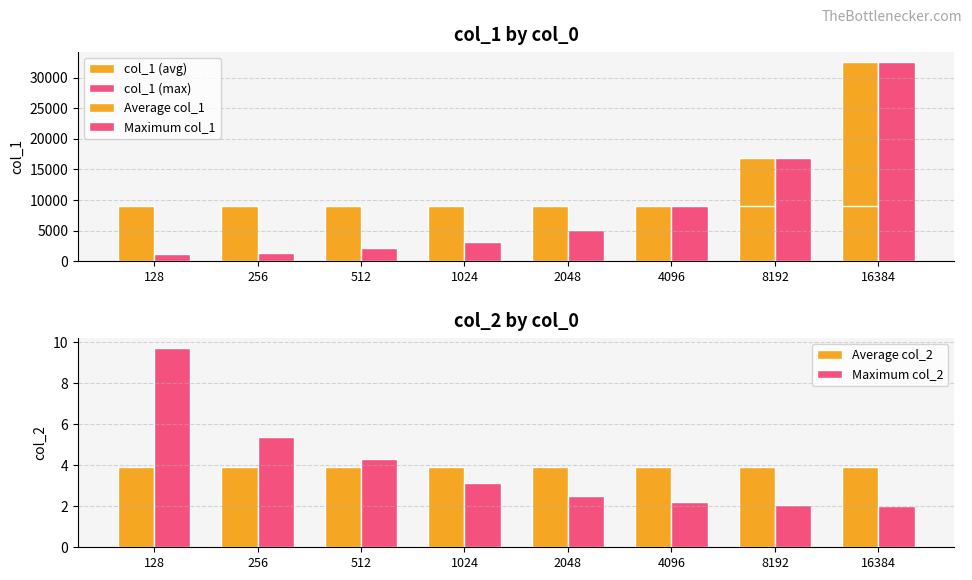

At 16384, list the series in order from largest to smallest.

col_1 (avg), col_1 (max), Maximum col_1, Average col_1, Average col_2, Maximum col_2